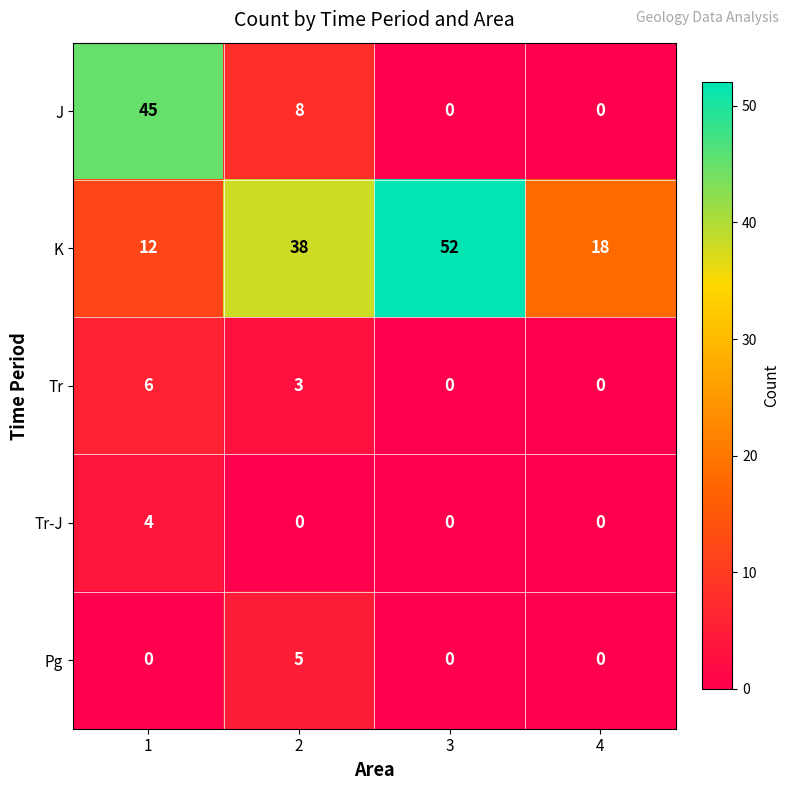

Which series has the largest total across all categories?

K